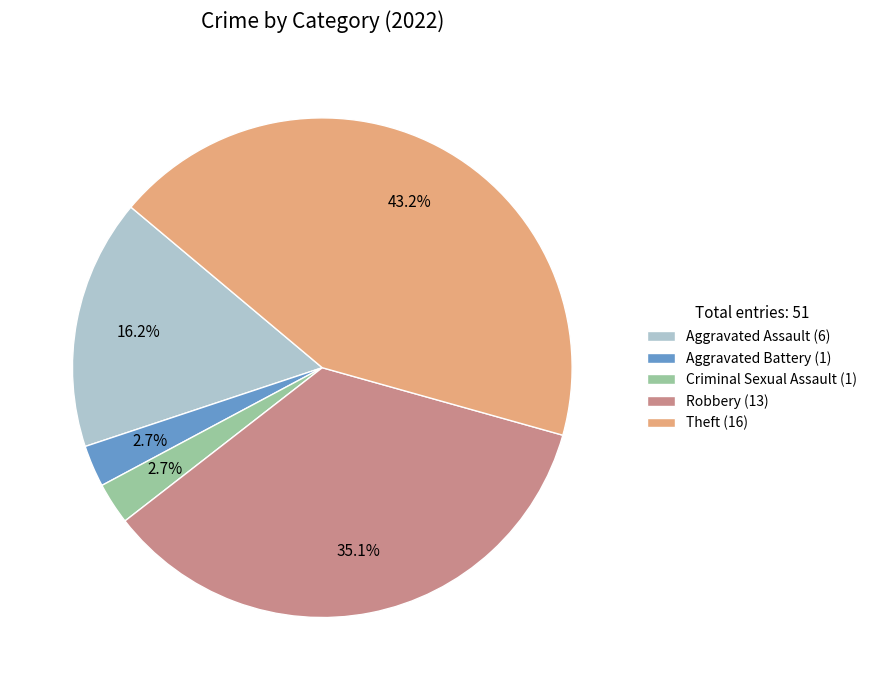

What percentage do Aggravated Battery (1) and Criminal Sexual Assault (1) together represent?

5.4%